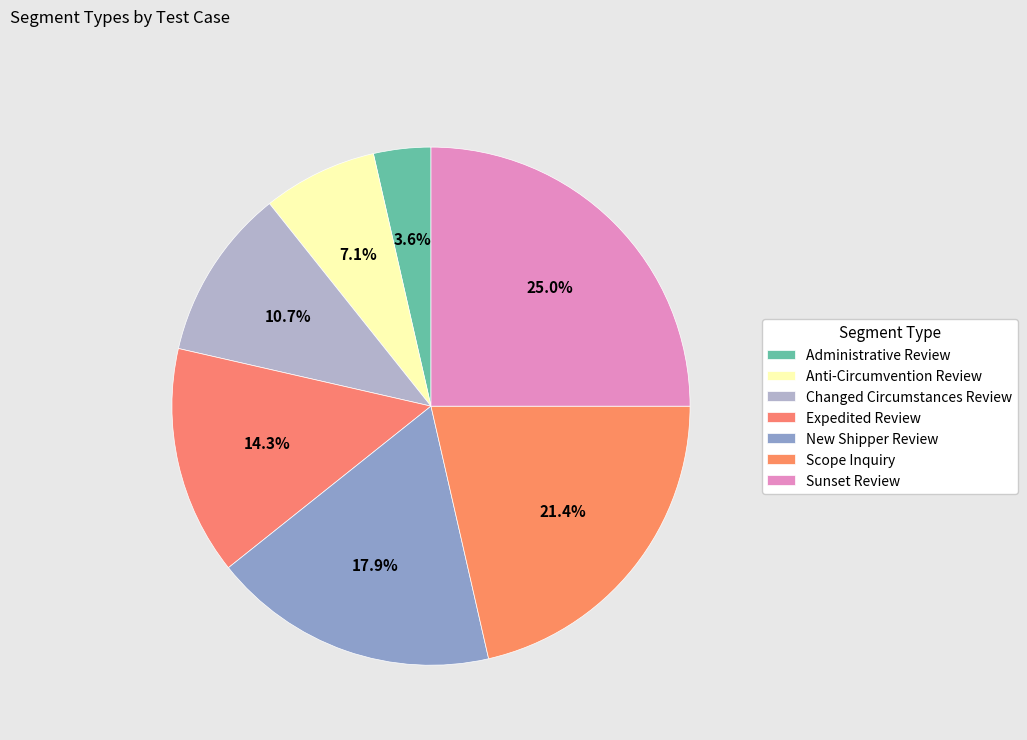

To the nearest percent, what portion does Expedited Review represent?

14%